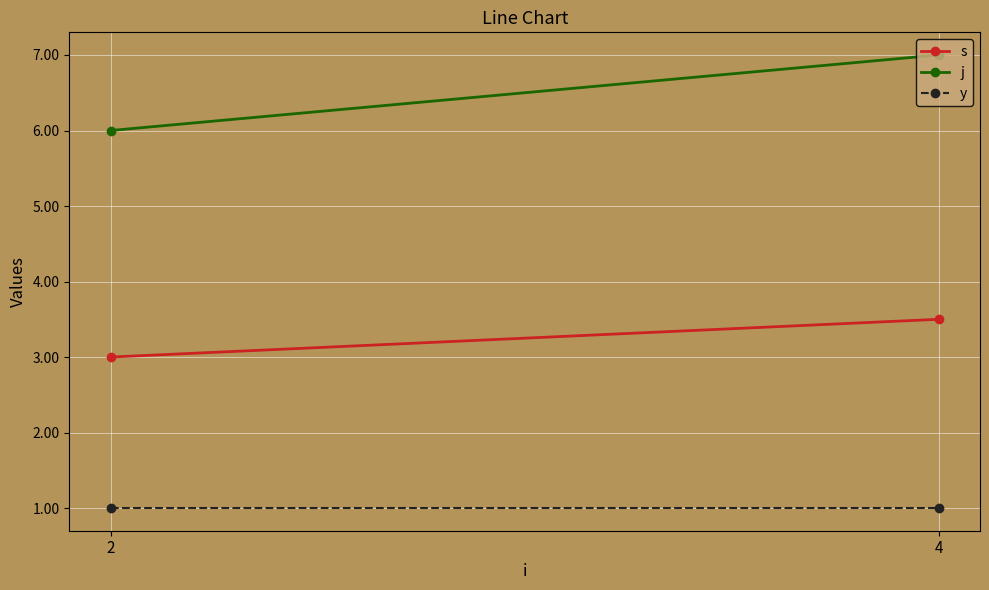

List the series in order of their peak value, highest first.

j, s, y